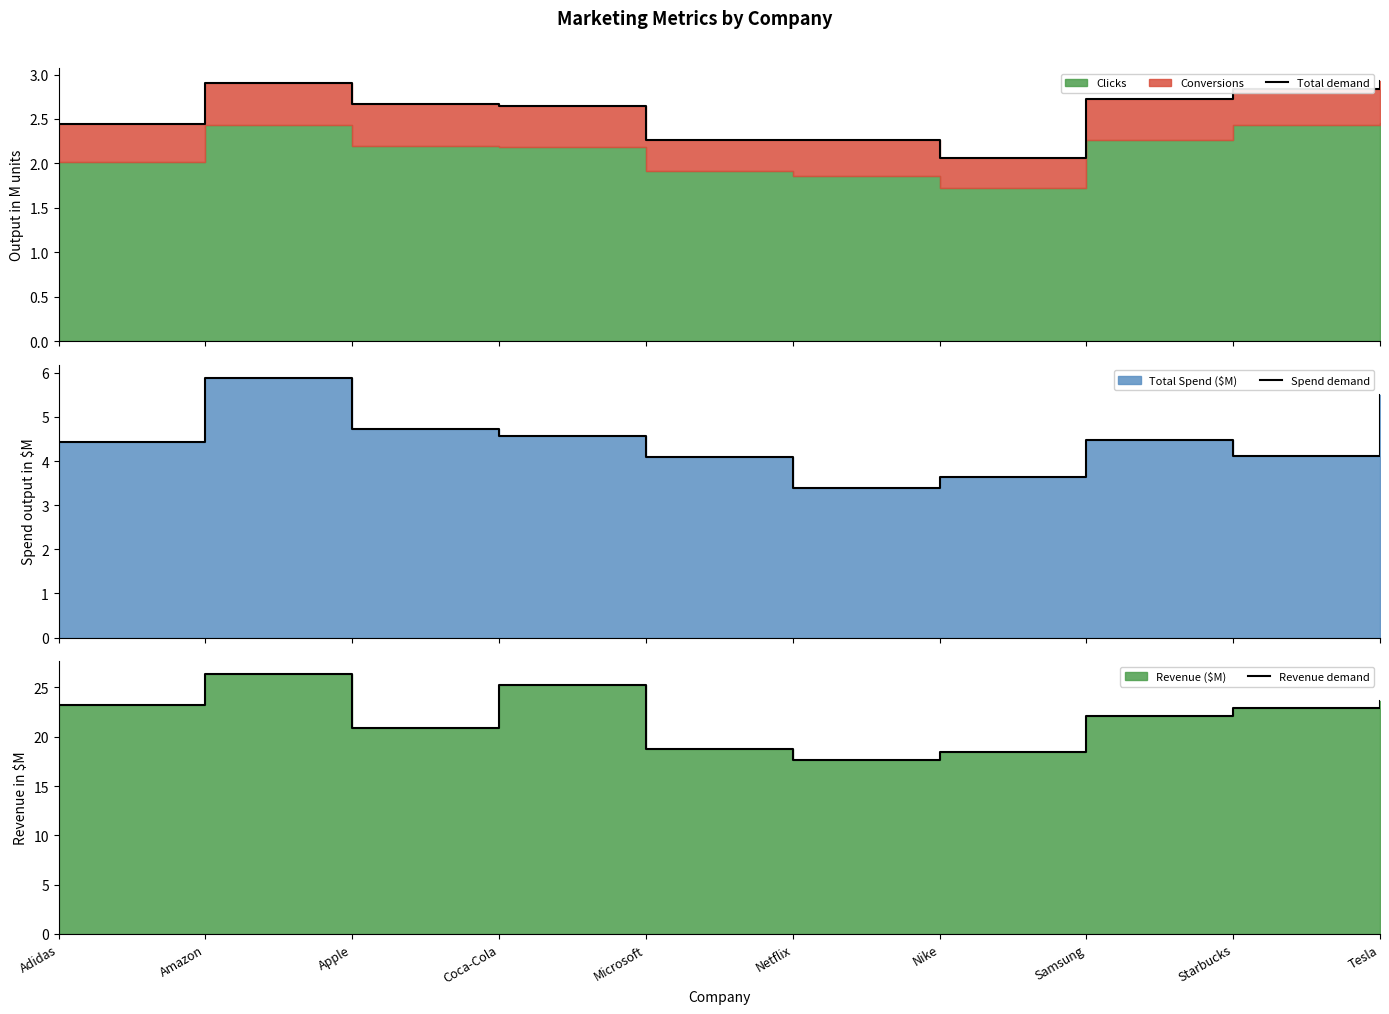

At which label does Total demand reach its minimum?

Nike